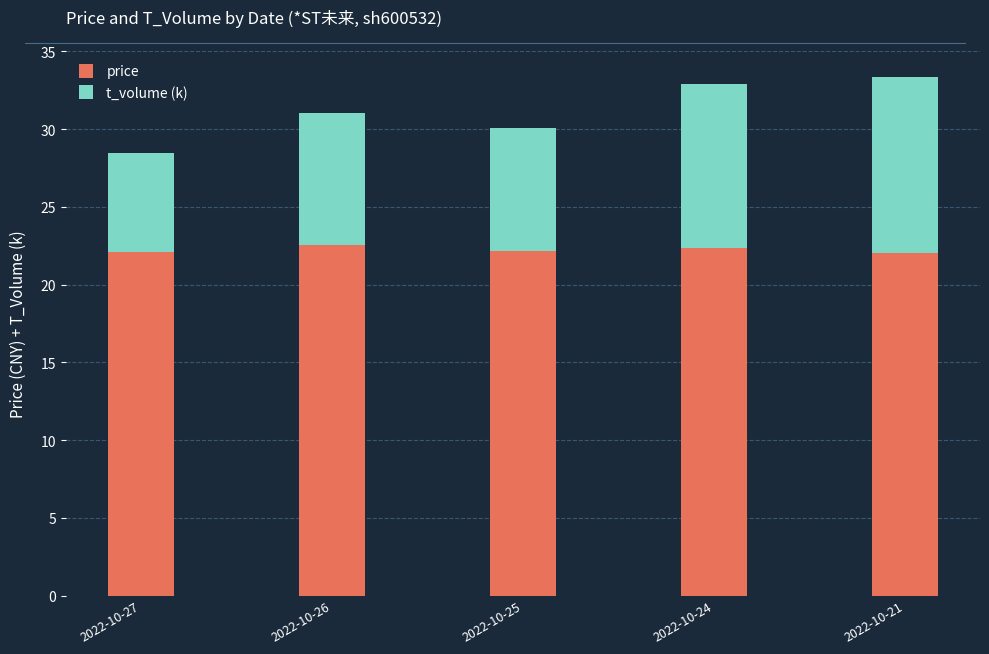

What is the total value across all series at 2022-10-25?

30.1